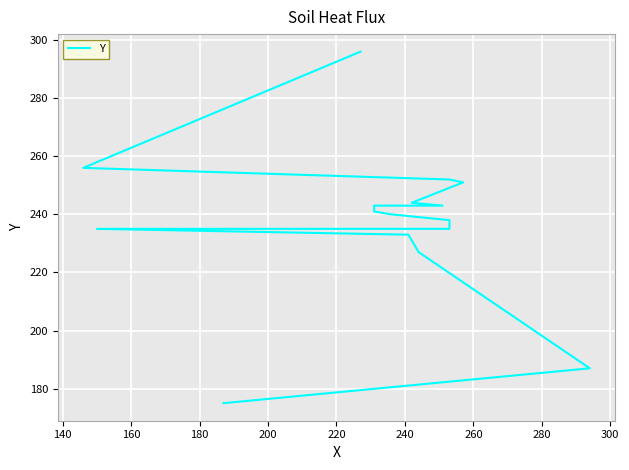

How many lines are shown in the chart?

1